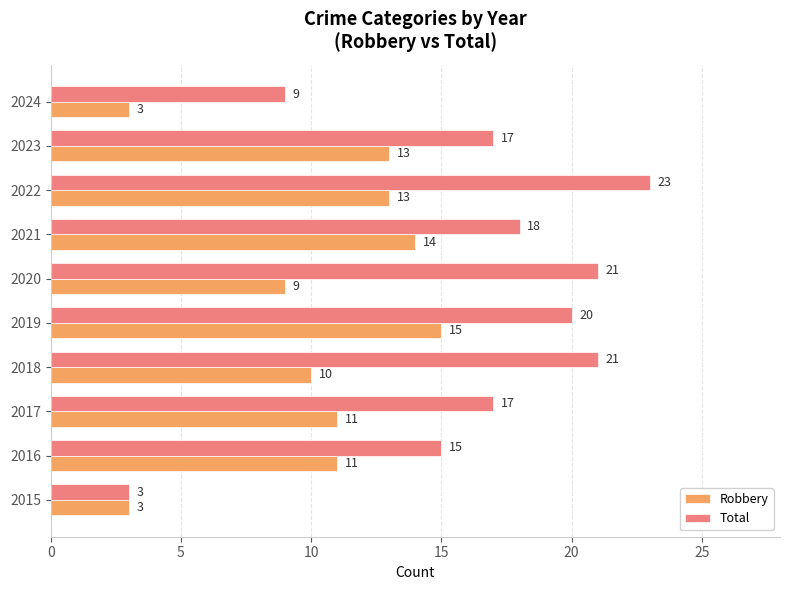

What is the minimum value for Total?

3